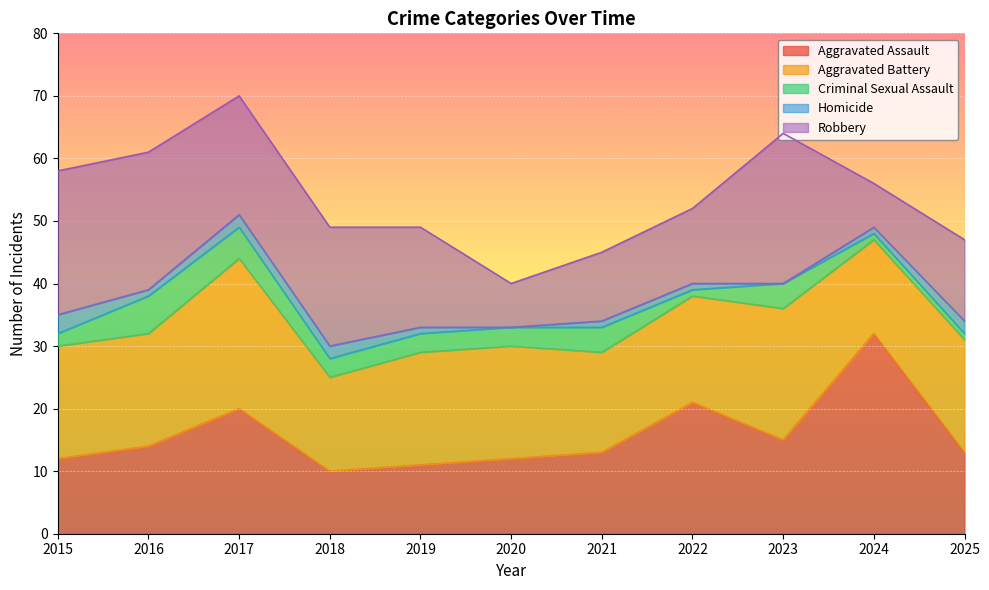

Rank the series by their maximum value, from lowest to highest.

Homicide, Criminal Sexual Assault, Aggravated Battery, Robbery, Aggravated Assault